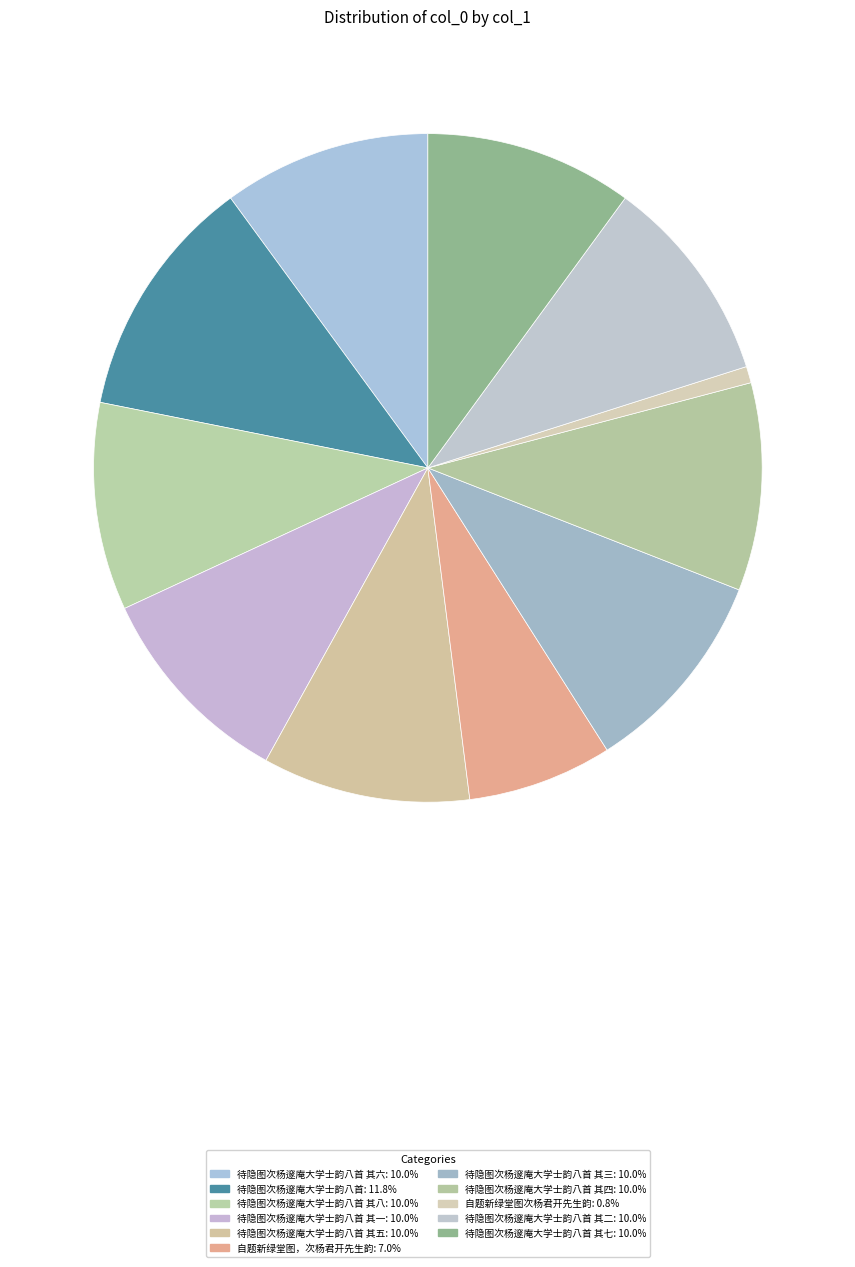

Which category has the biggest portion of the pie?

待隐图次杨邃庵大学士韵八首